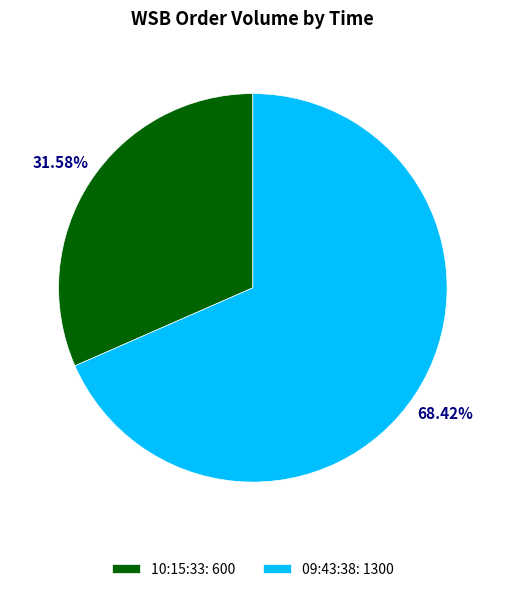

Approximately how many times larger is the value at 09:43:38 compared to 10:15:33?

2.2